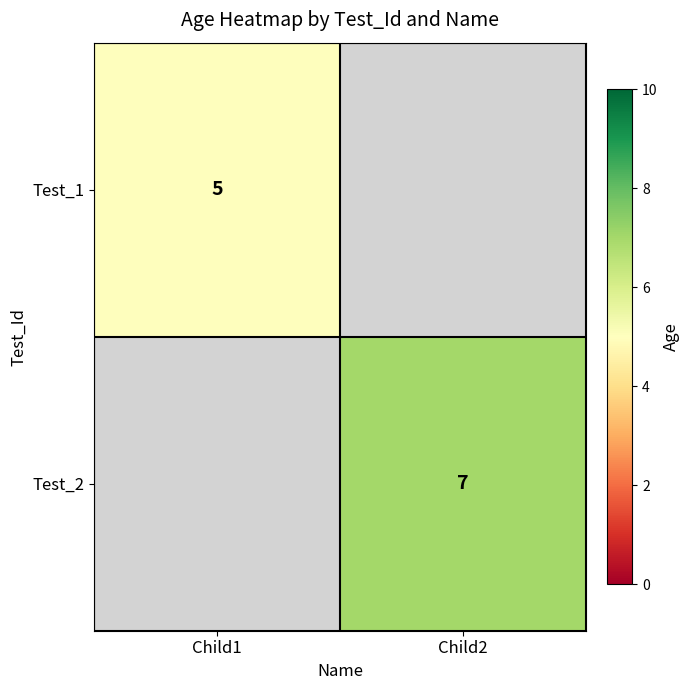

True or false: Test_2 has a value of 11 at Child2.

False